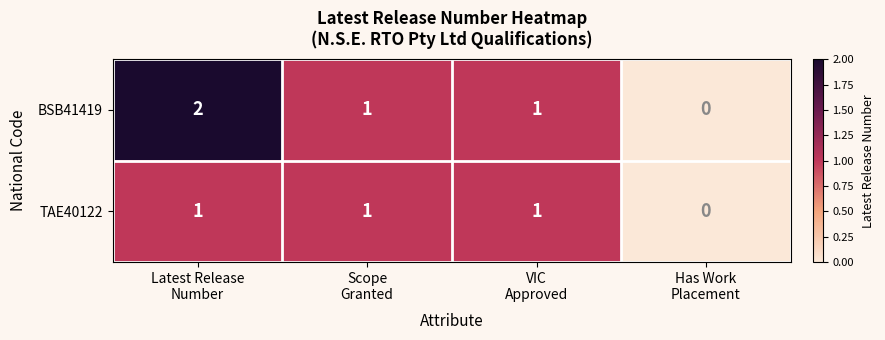

What is the sum of all BSB41419 values?

4